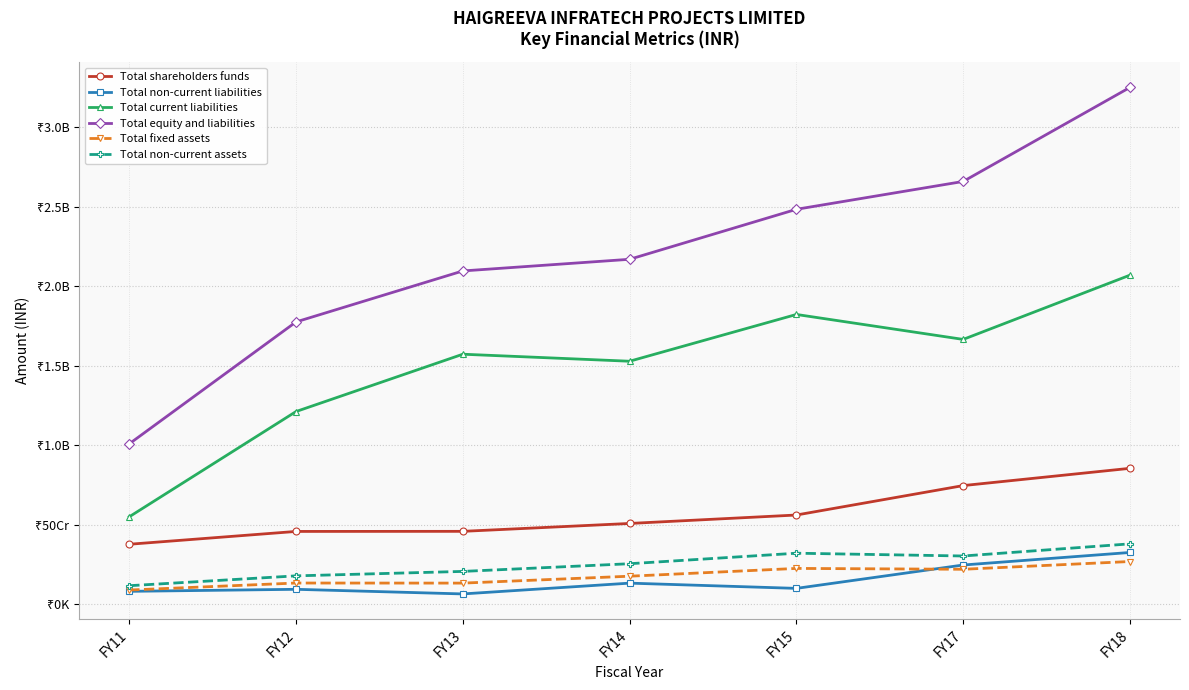

True or false: Total non-current assets has more than 2 points higher than both neighbors.

False